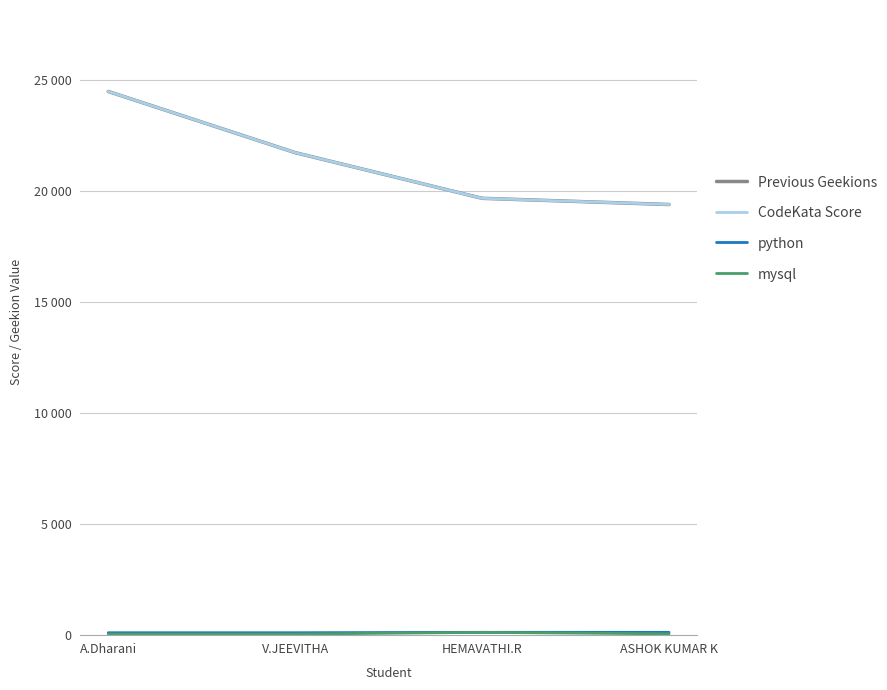

Does the chart have visible grid lines?

Yes